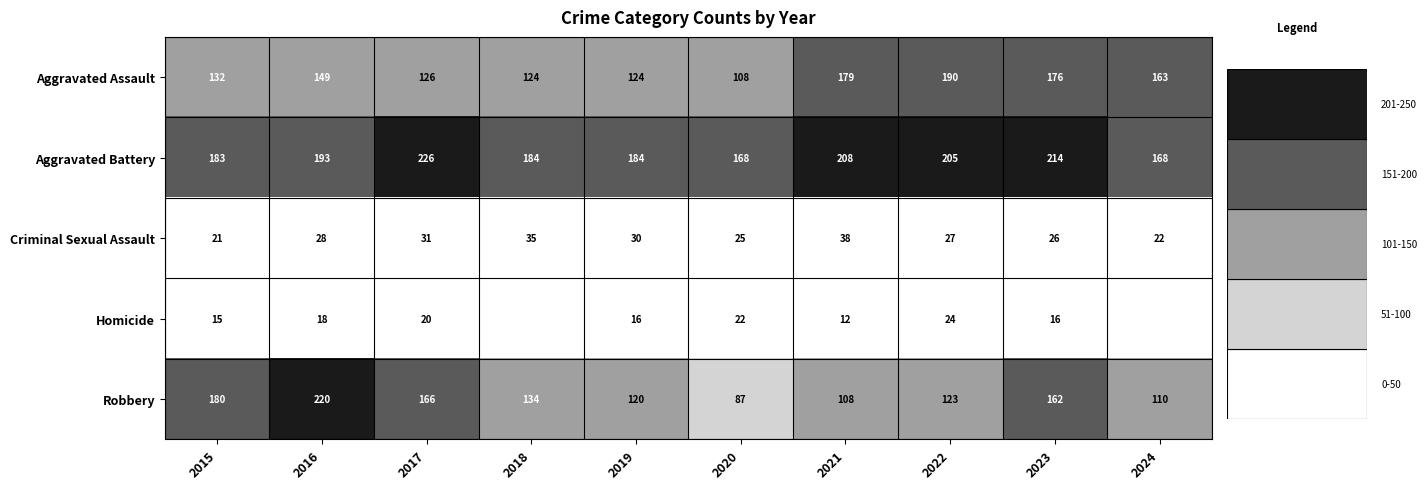

At which category is the sum across all series the highest?

2016